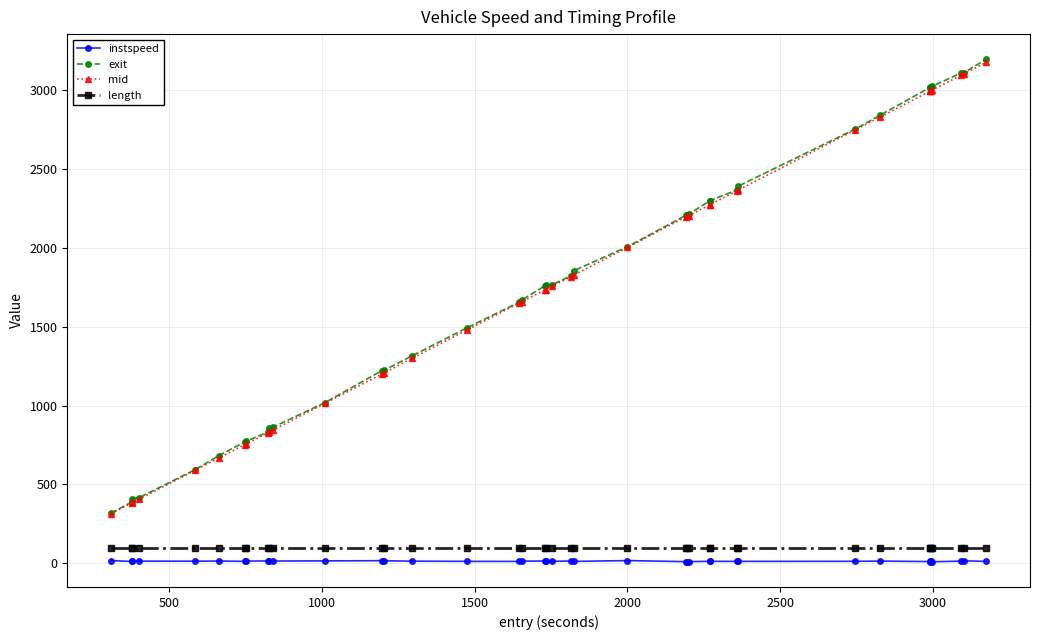

Does the chart have visible grid lines?

Yes